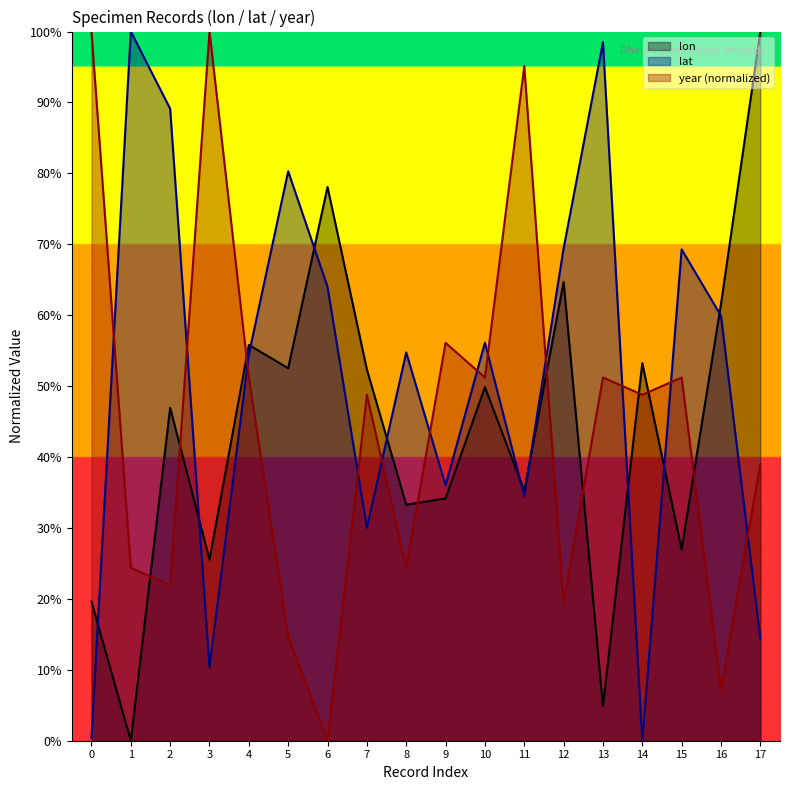

What is the difference between the maximum and minimum values in the year series?

100.0